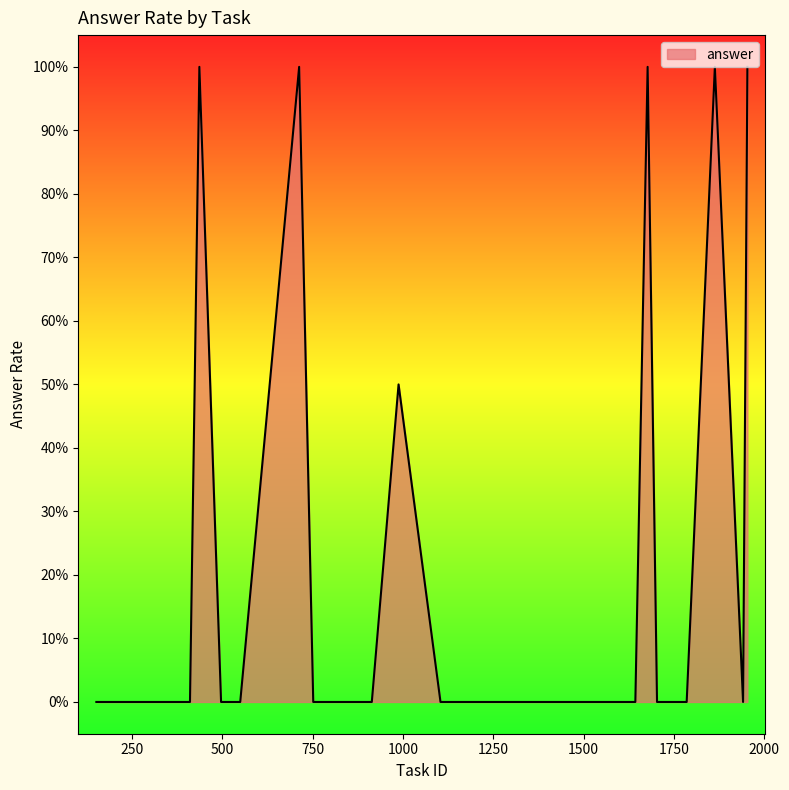

Does the chart have visible grid lines?

No